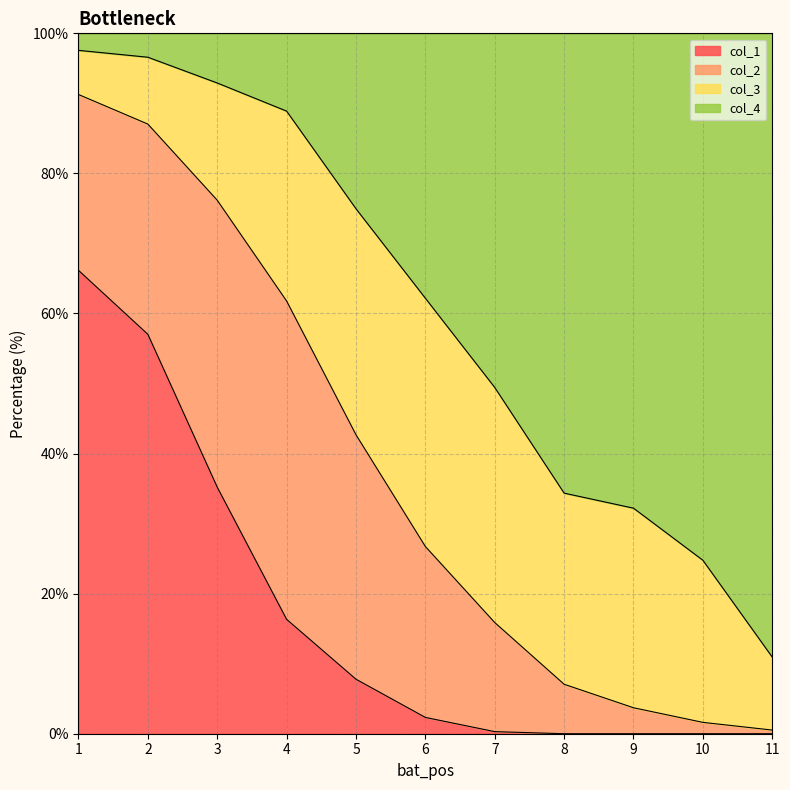

How many values in col_1 are above zero?

7